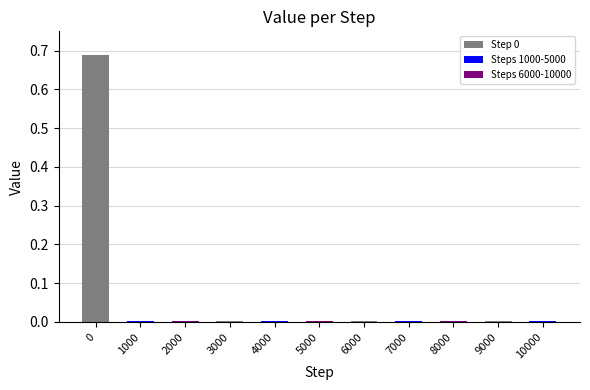

The chart shows a value of 0.0 at 6000. True or false?

False